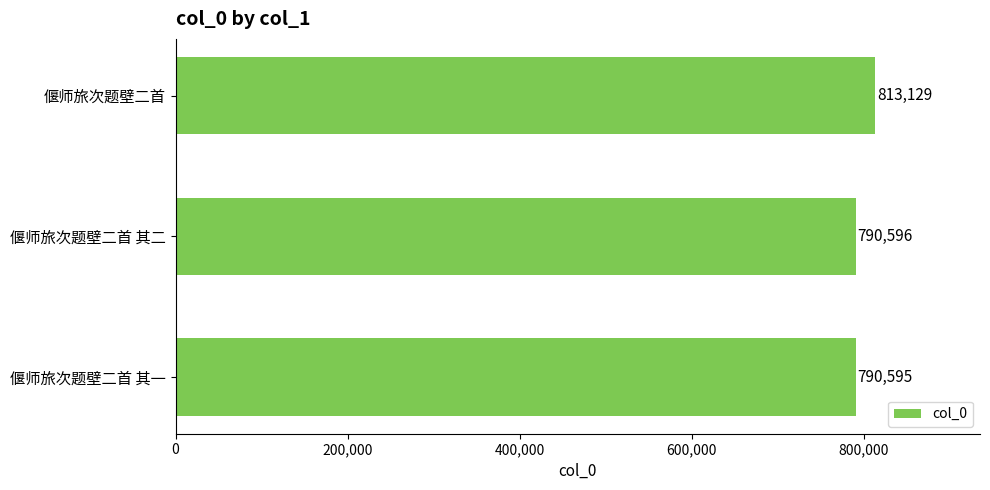

What is the difference between the maximum and minimum values?

22534